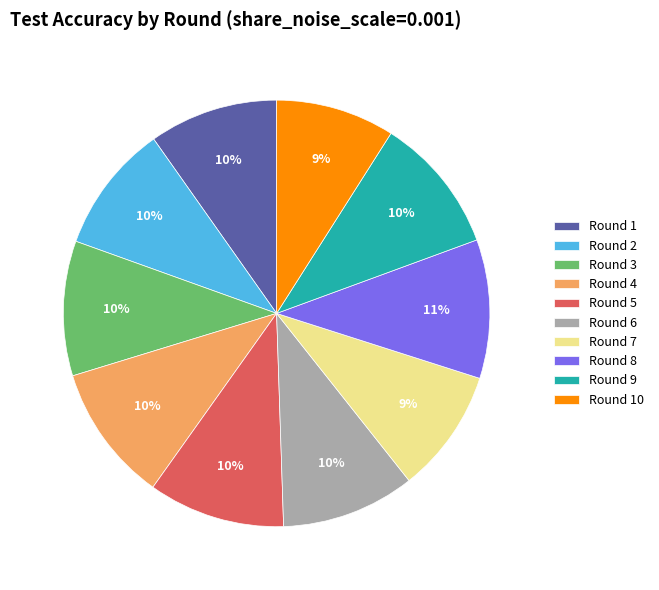

Do Round 9 and Round 10 together represent more than half of the pie?

No